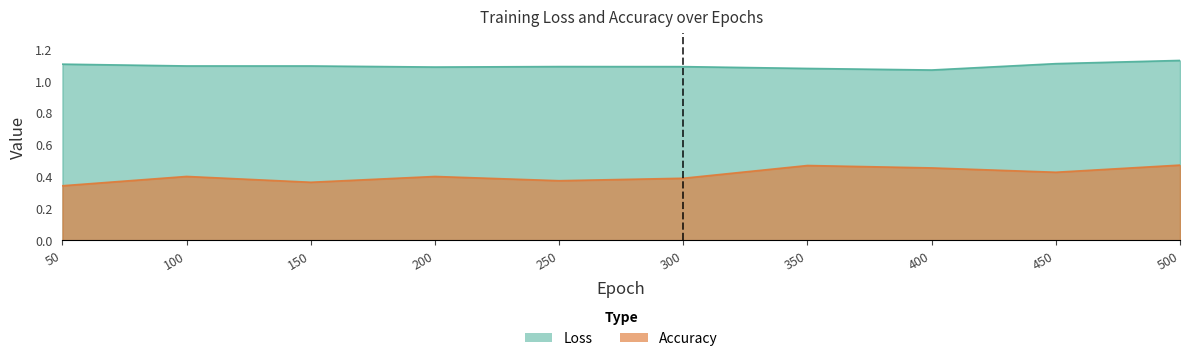

What is the difference between the maximum and minimum values in the Loss series?

0.1